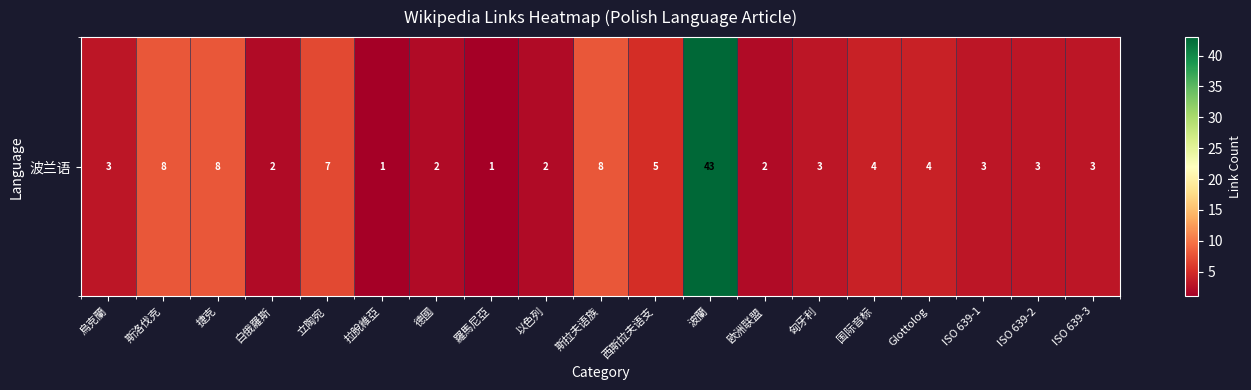

Approximately how many times larger is the value at 国际音标 compared to 西斯拉夫语支?

0.8